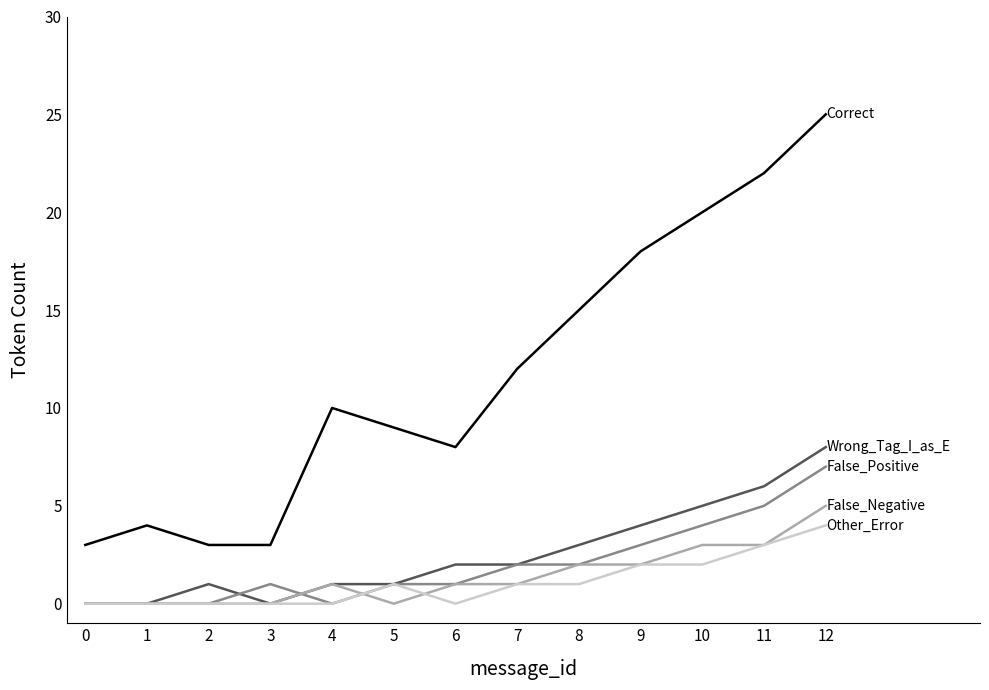

What is the greatest value displayed?

25